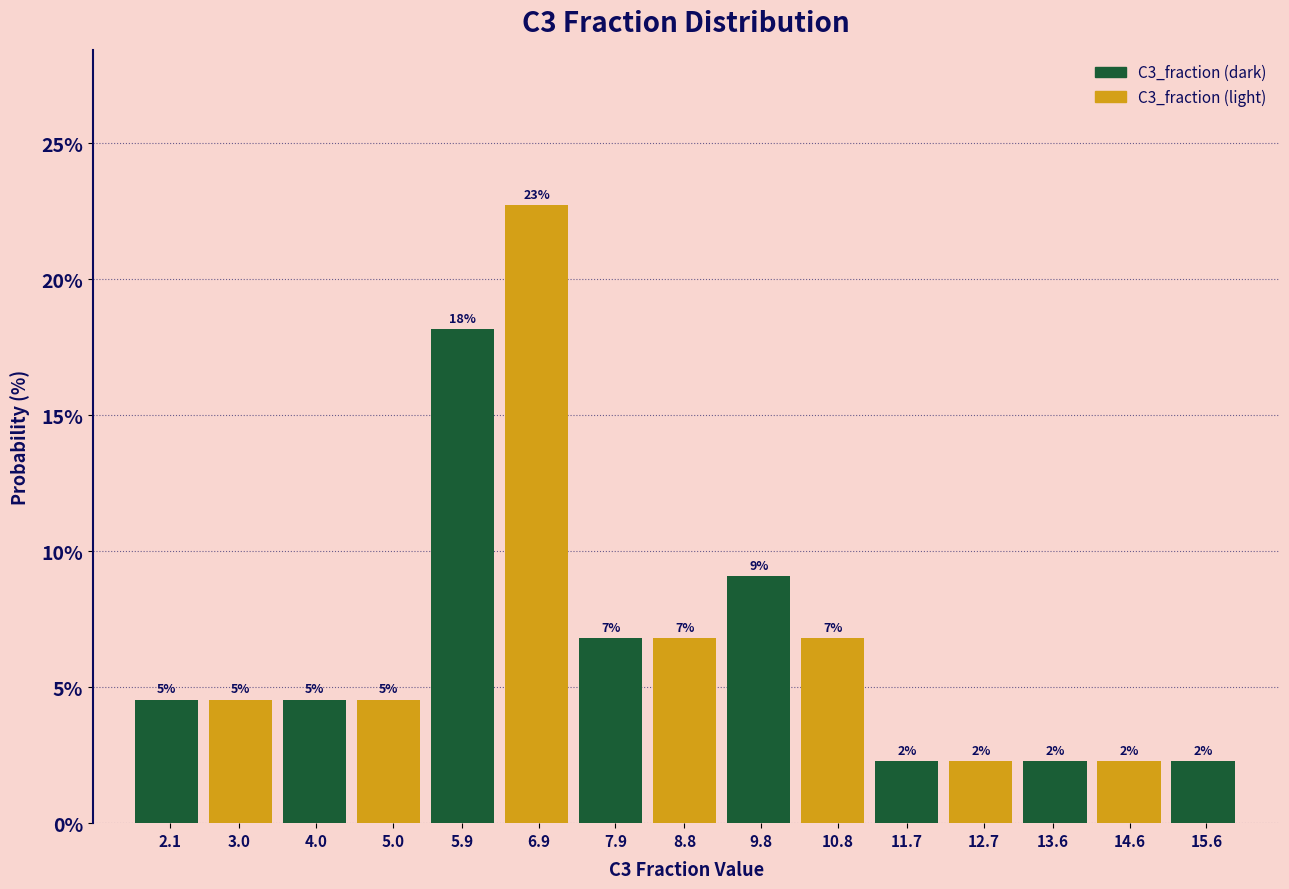

How many bars are there in total?

15